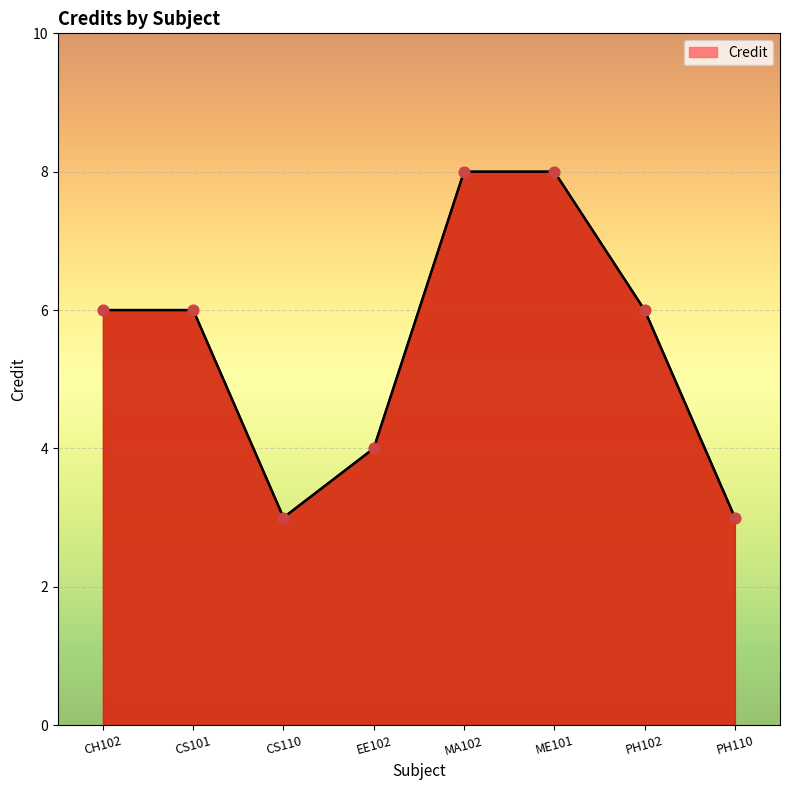

What is the change in value from CS101 to EE102?

-2